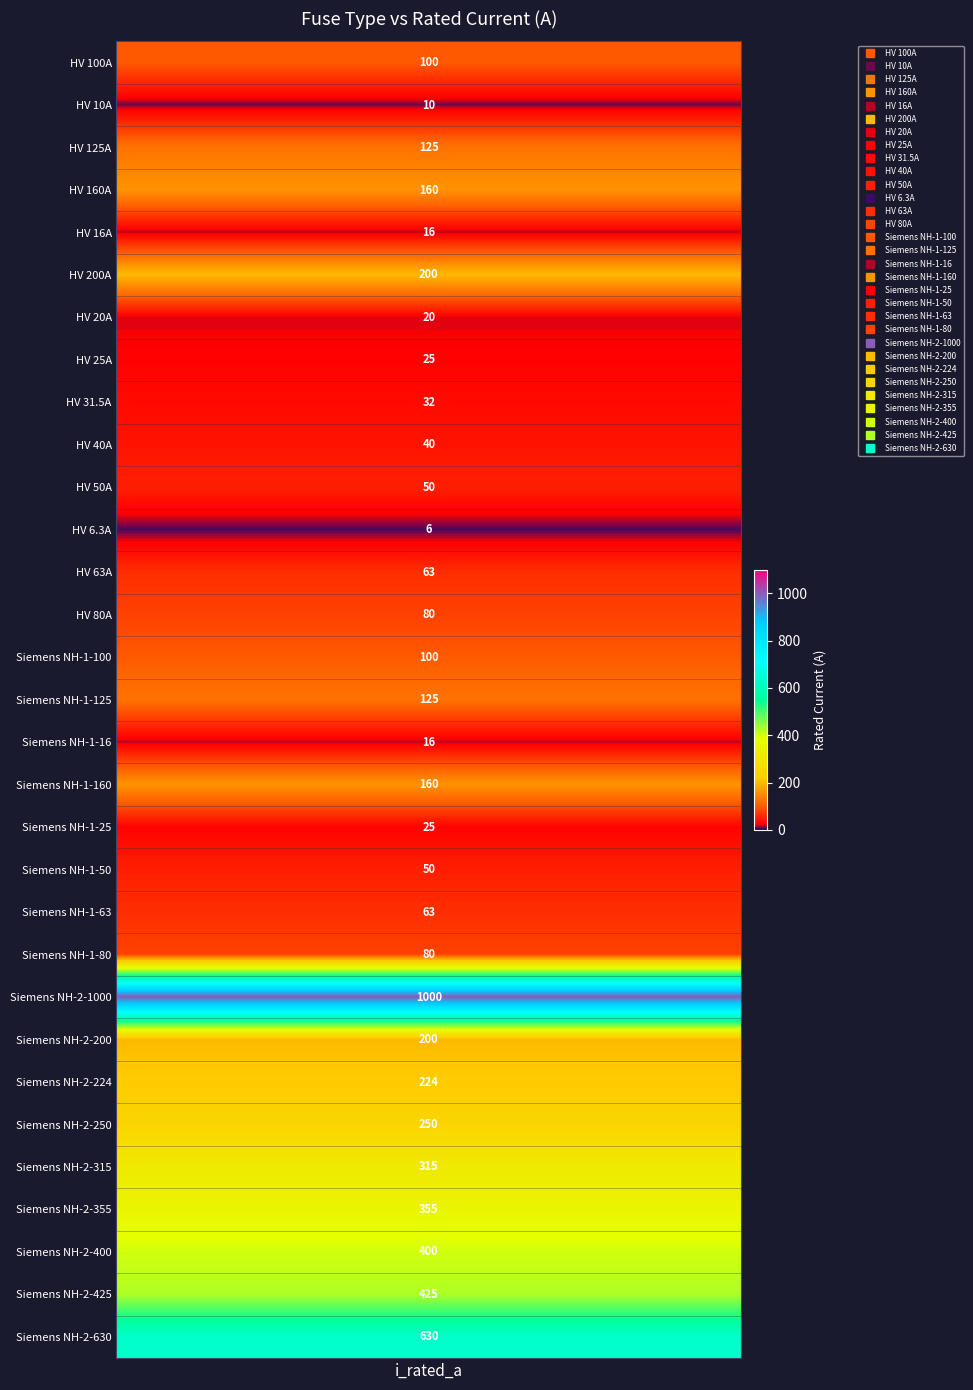

What is the difference between the maximum and minimum values?

993.7